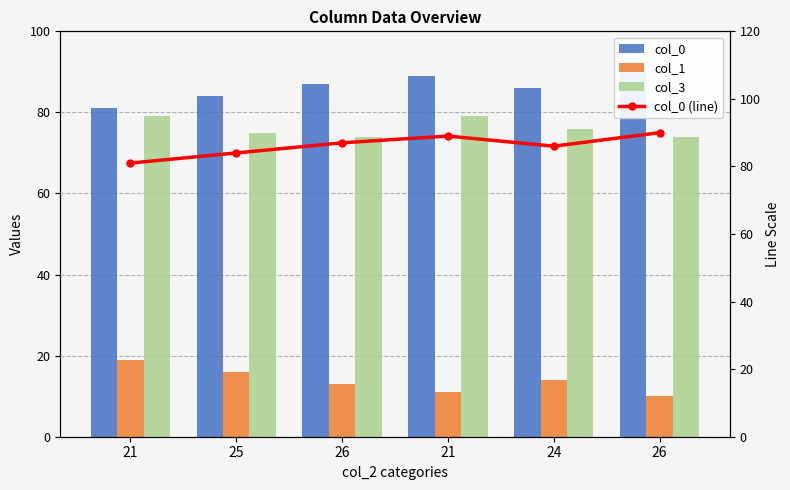

Is it true that col_1 equals 10 at 24?

False